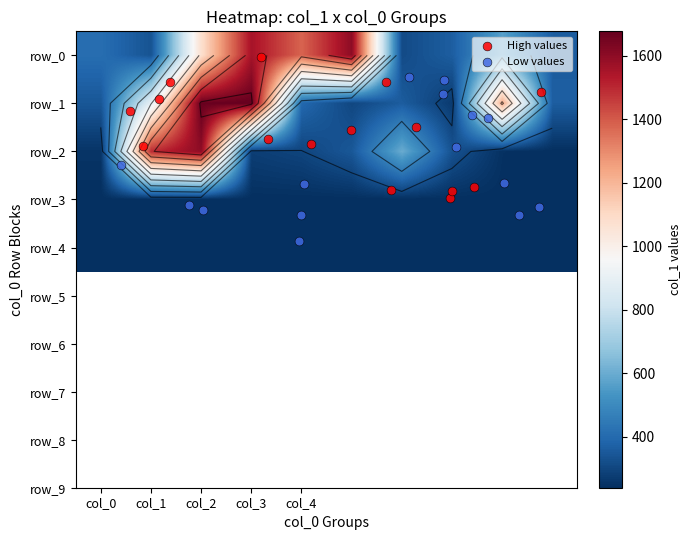

At which category is the sum across all series the highest?

col_2